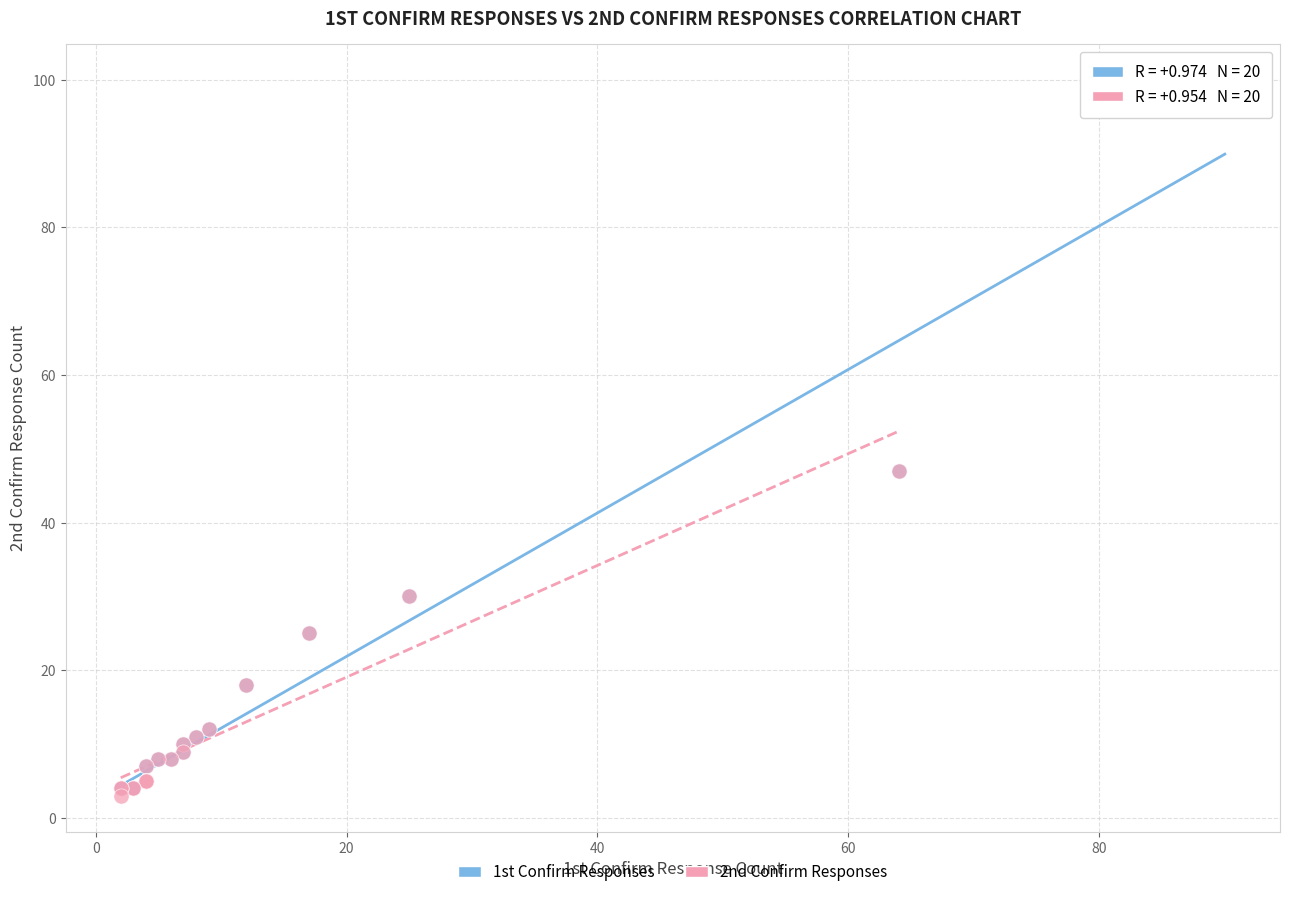

Which series has the largest Y range (max minus min)?

1st Confirm Responses